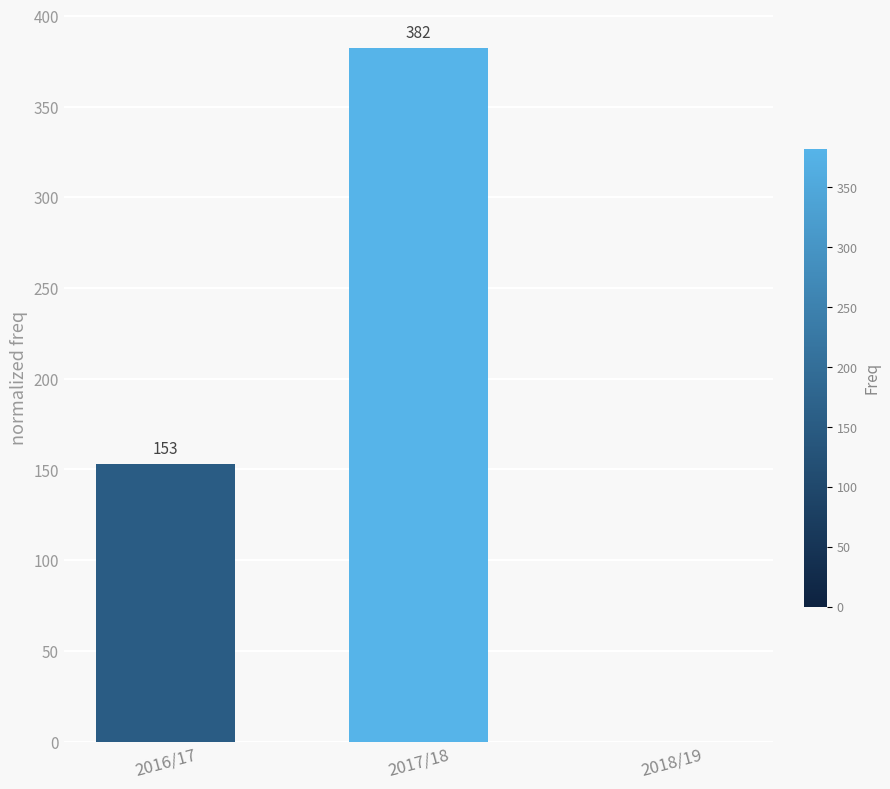

The chart shows a value of 99 at 2016/17. True or false?

False